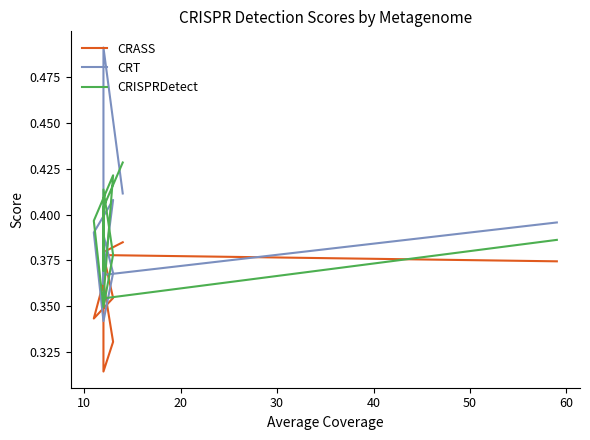

At how many categories does at least one series exceed 0?

10